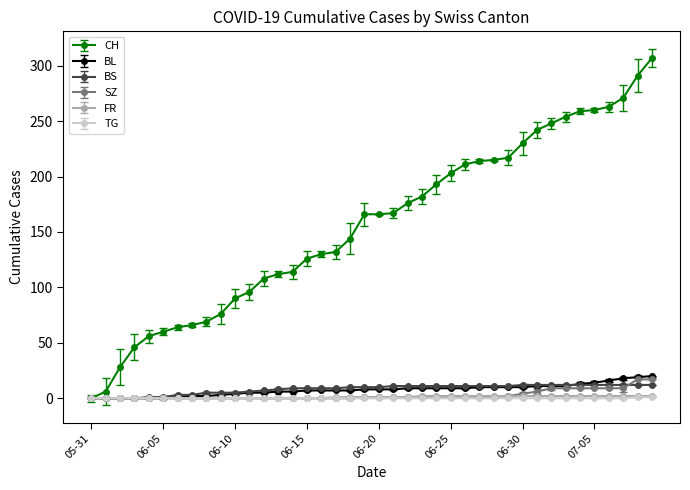

Which series has the widest spread of values?

CH